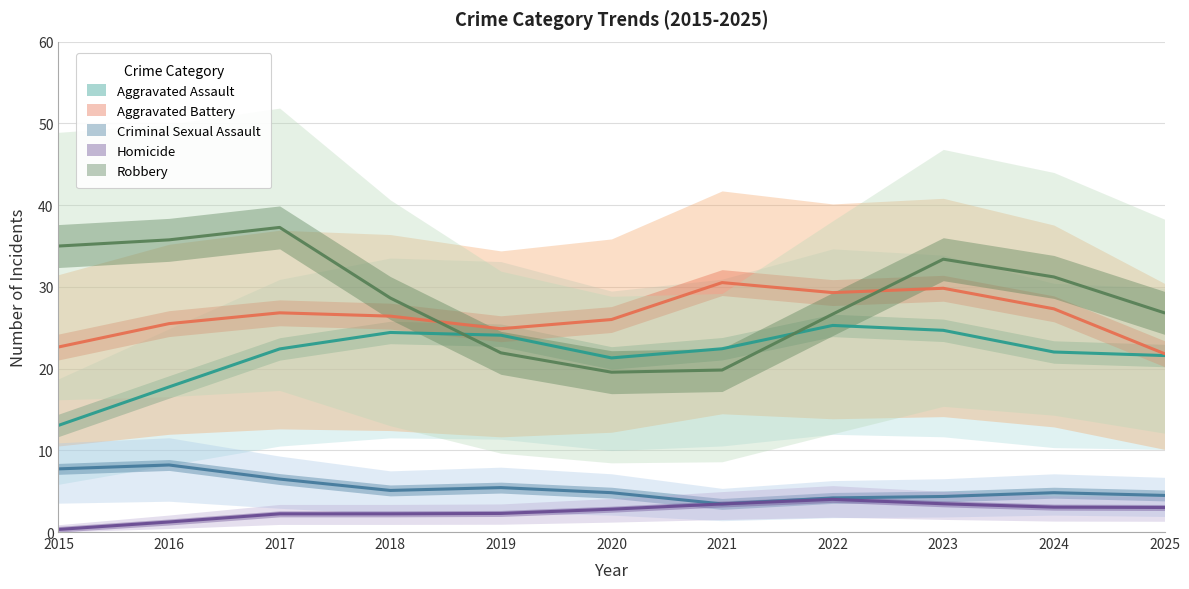

Which series has the widest spread of values?

Robbery